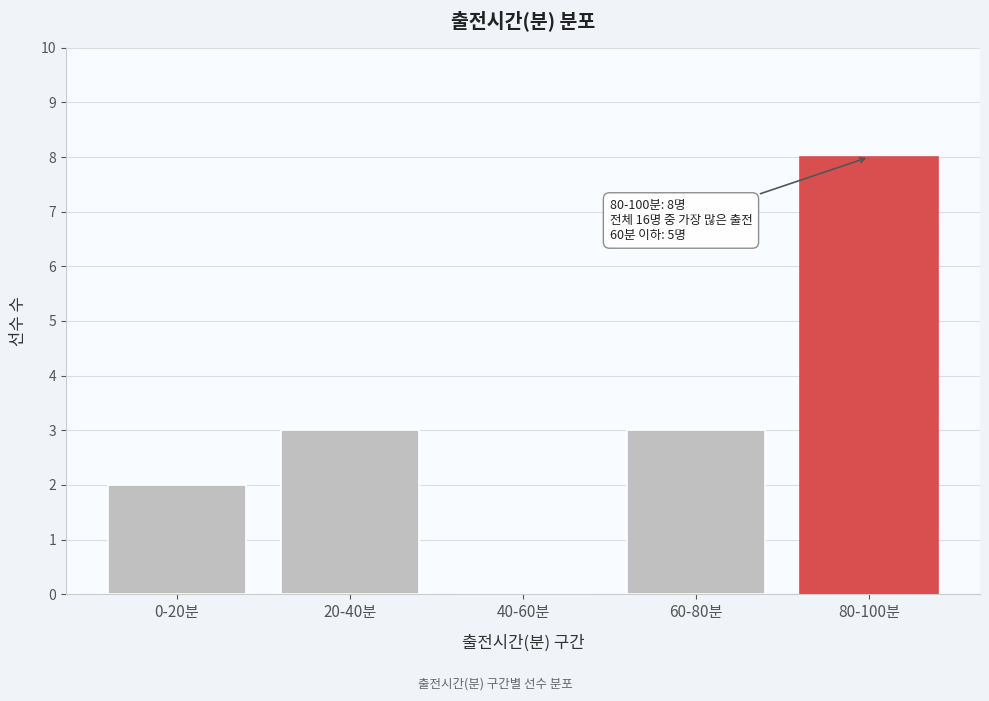

Reading right to left, list all the values displayed in this chart.

80-100분=8	60-80분=3	40-60분=0	20-40분=3	0-20분=2